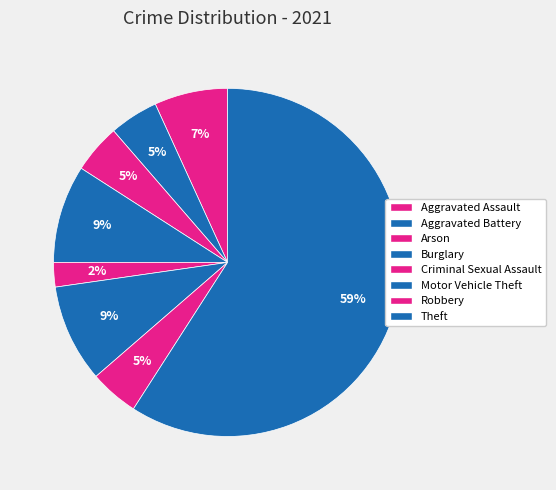

What is the total percentage of Theft and Aggravated Battery?

63.6%